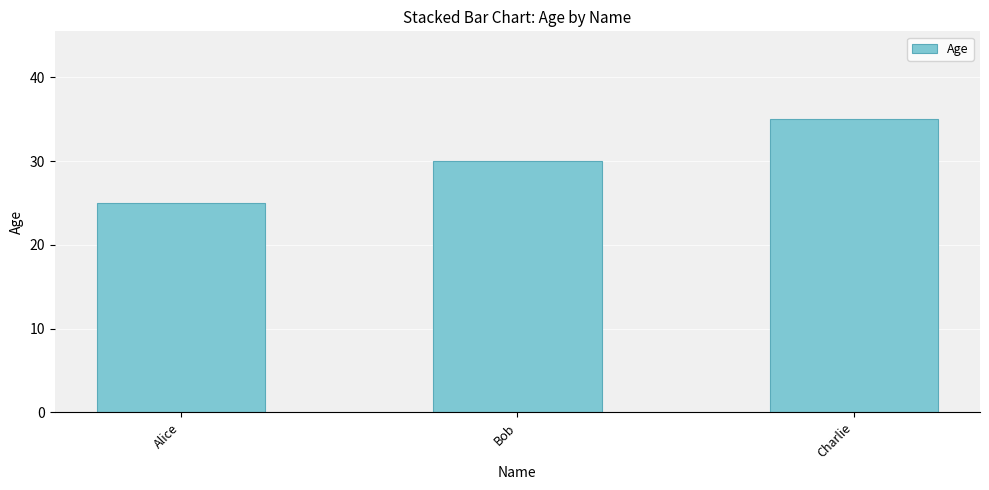

What is the difference between the maximum and minimum values?

10